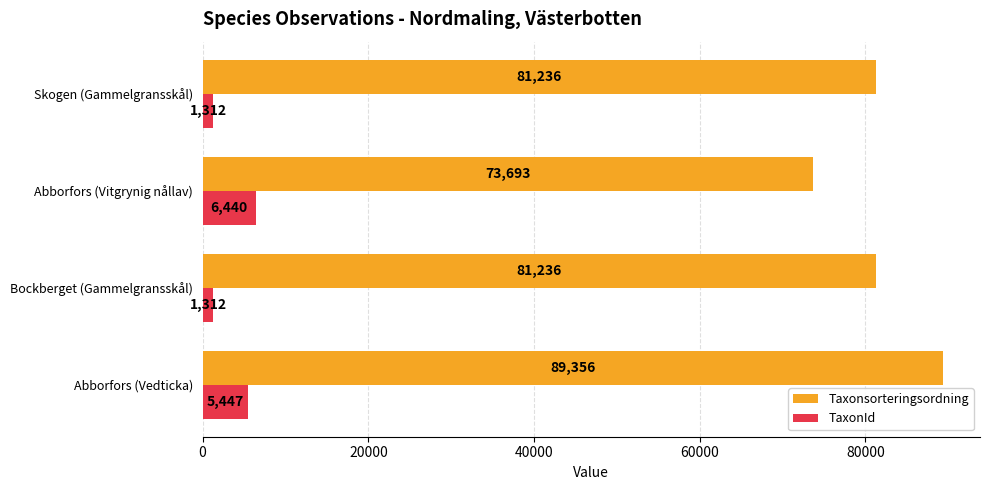

What is the total value across all series at Bockberget (Gammelgransskål)?

82548